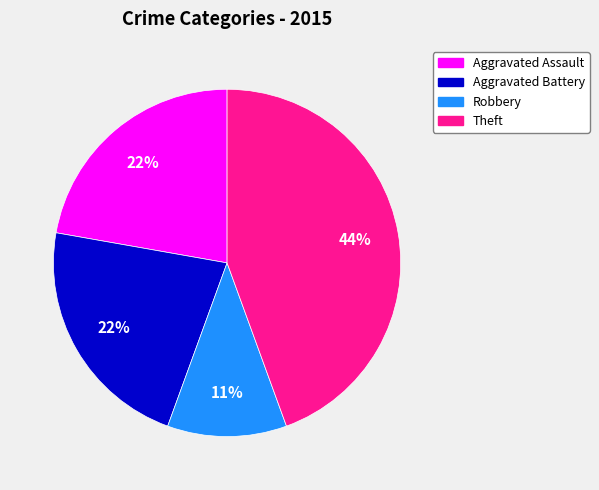

To the nearest percent, what is the difference between the largest and smallest slice percentages?

33%